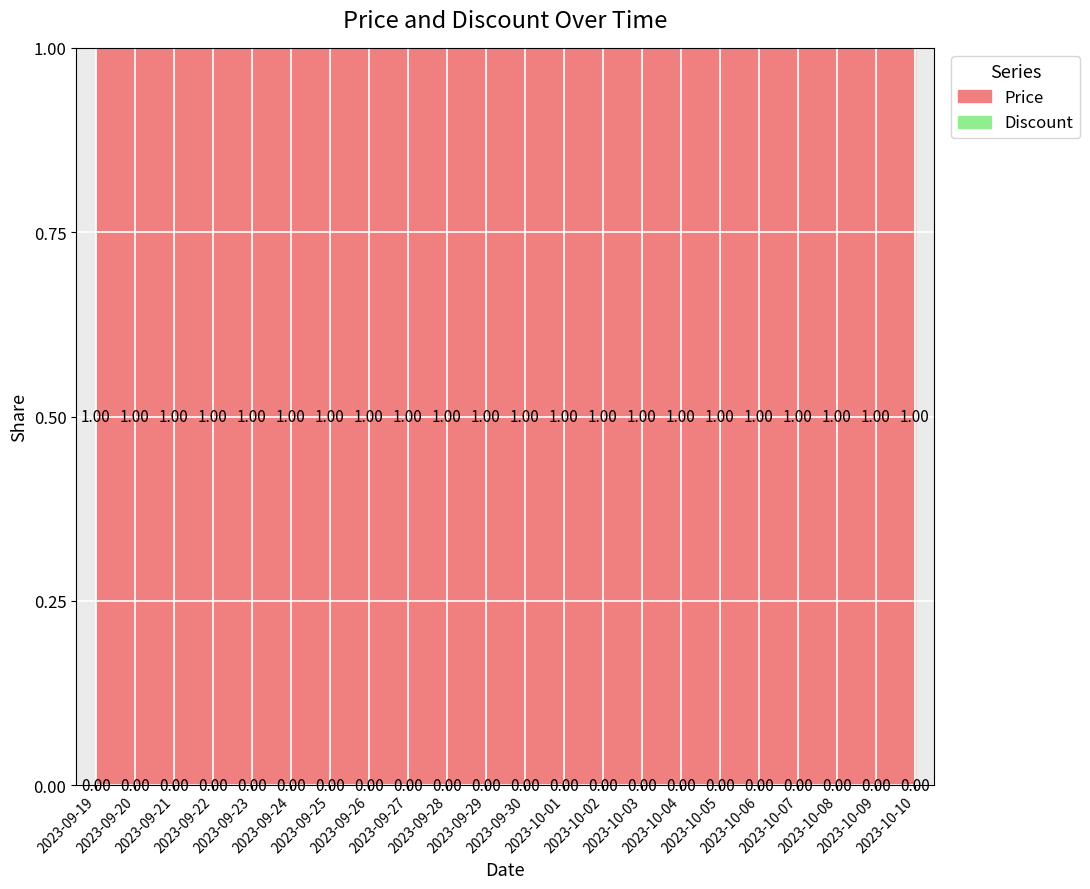

How many lines are shown in the chart?

2